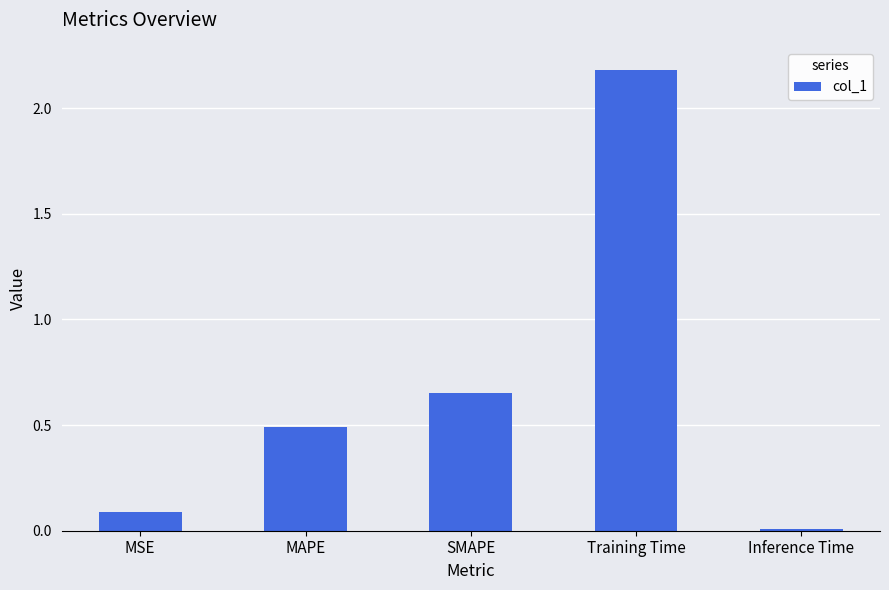

Is it true that the value at SMAPE is 0.2?

False